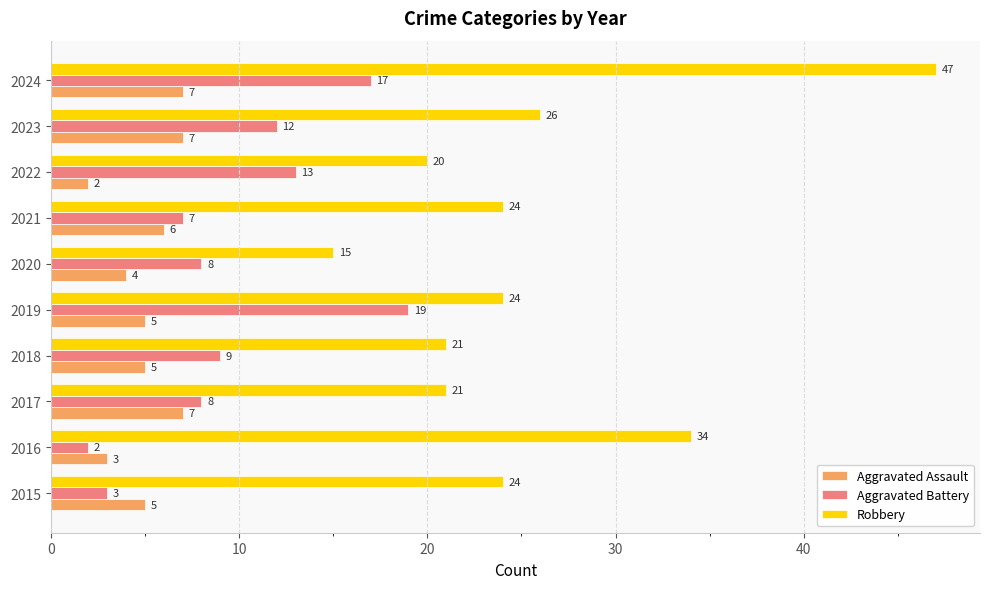

What is the difference between the second highest and minimum values in the Aggravated Assault series?

5